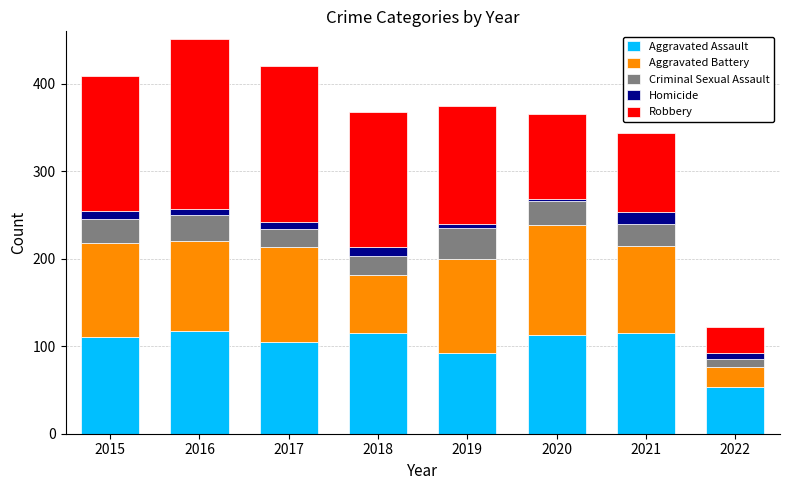

Are the bars horizontal?

No